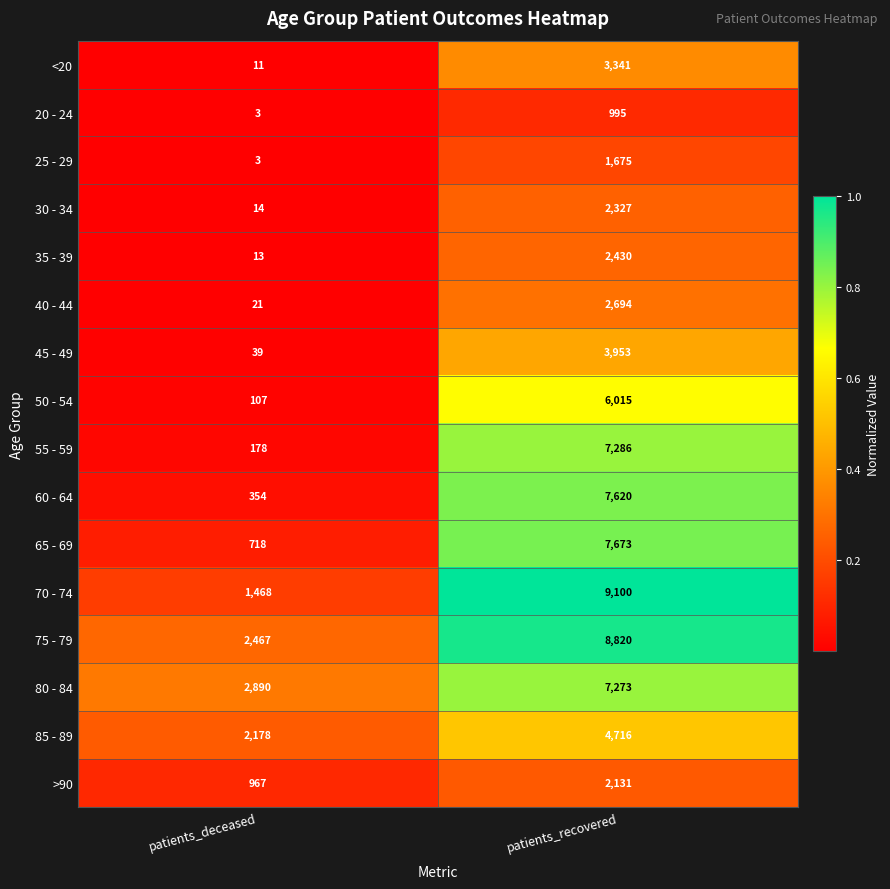

The 80 - 84 series shows 7273 at patients_recovered. True or false?

True